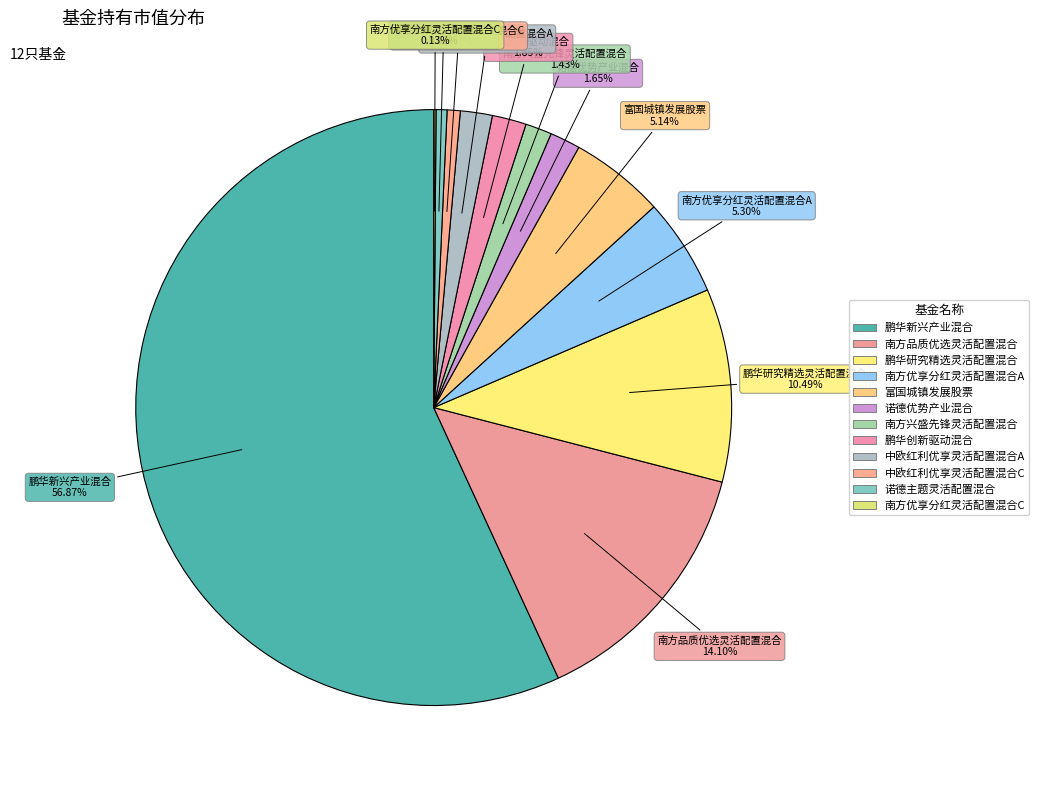

Which has a higher value, 诺德优势产业混合 or 鹏华新兴产业混合?

鹏华新兴产业混合